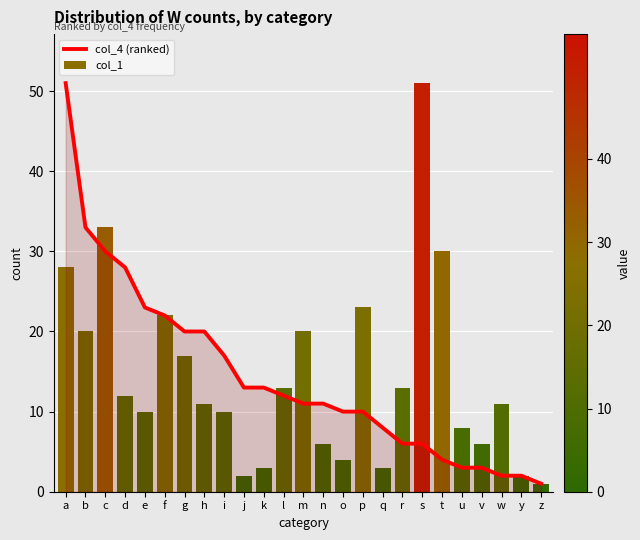

What is the total value across all series at c?

63